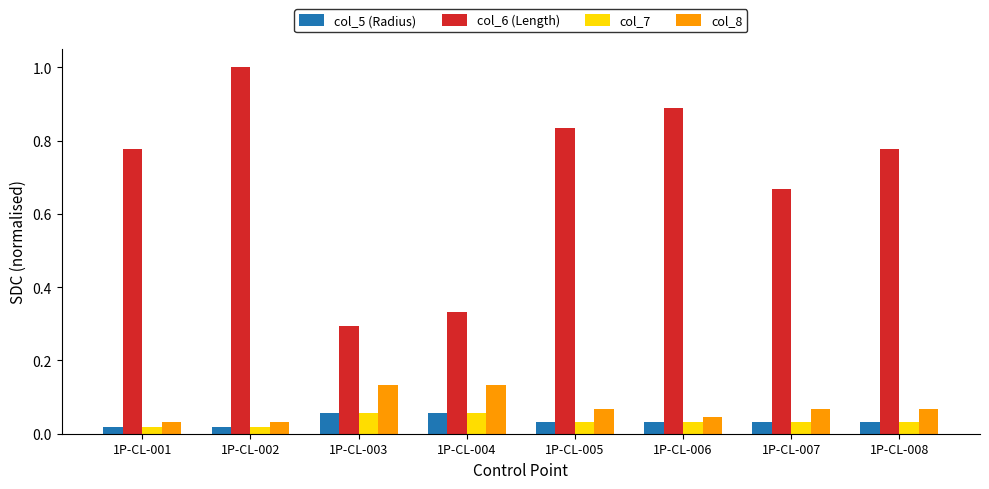

The value of col_6 (Length) at 1P-CL-001 is 1.4. True or false?

False